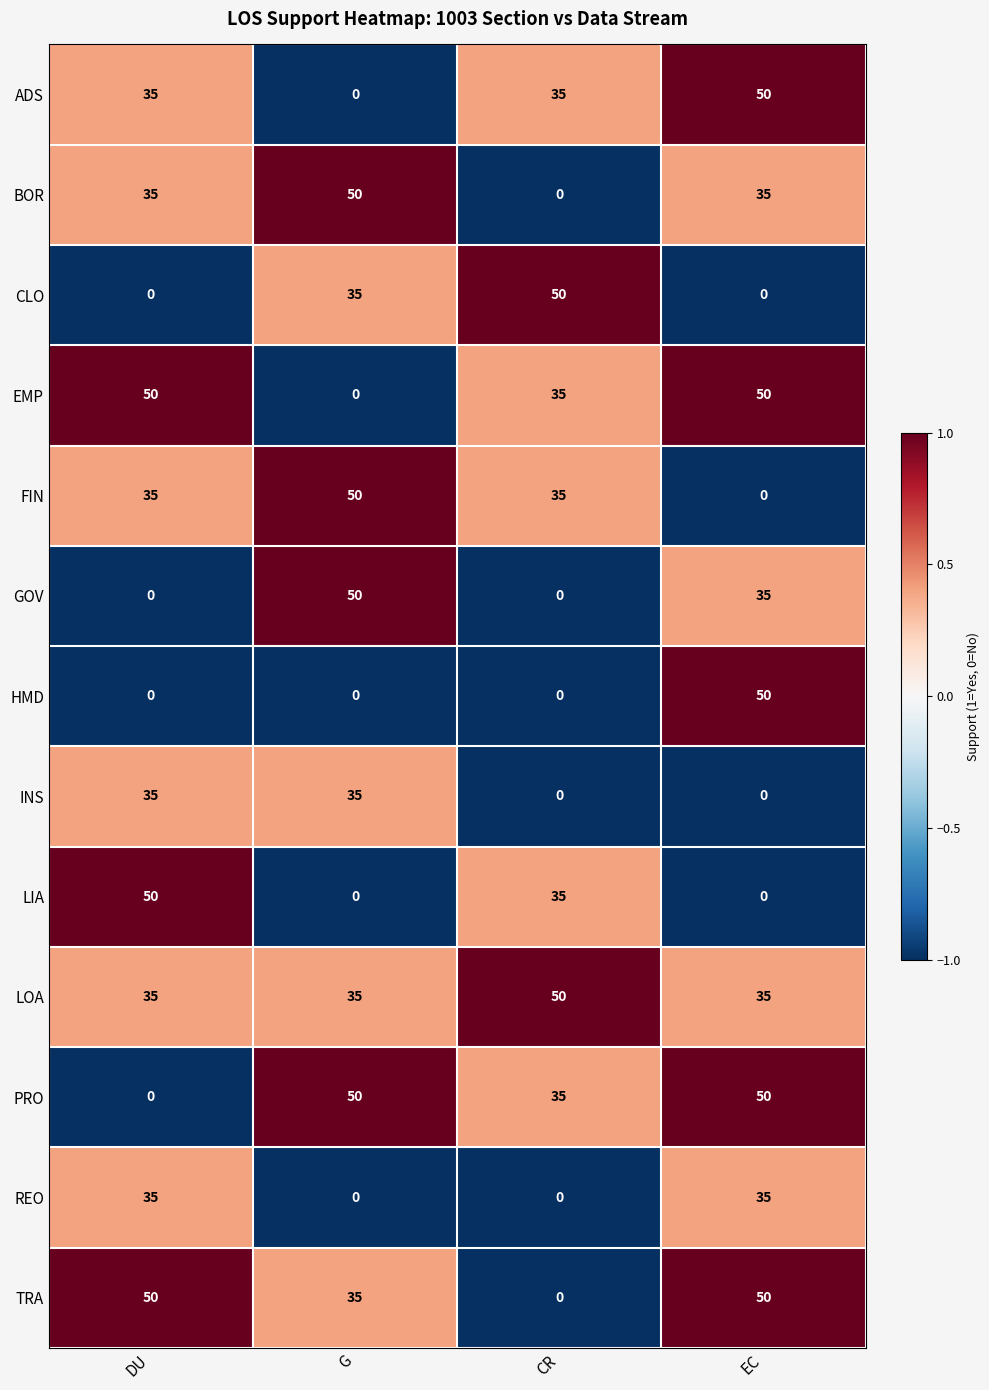

What is the greatest value displayed?

50